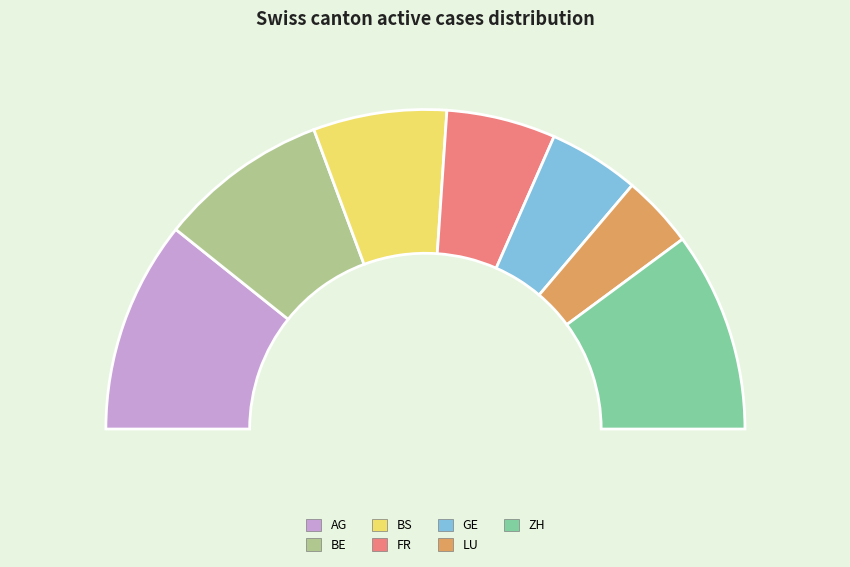

Rank the categories by value from highest to lowest.

AG, ZH, BE, BS, FR, GE, LU